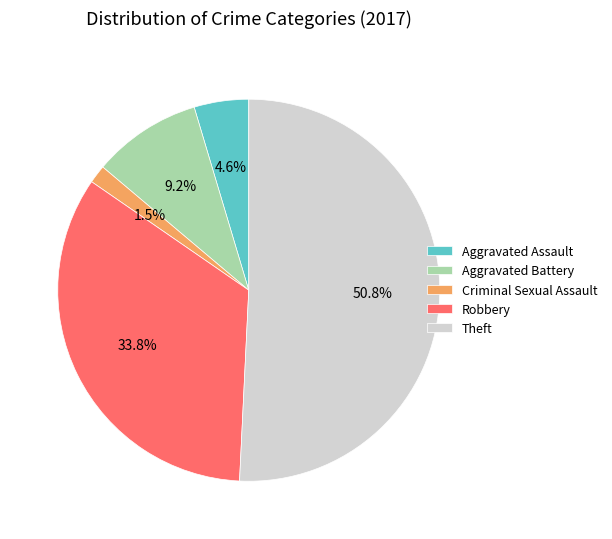

What percentage is the Theft slice, to the nearest percent?

51%